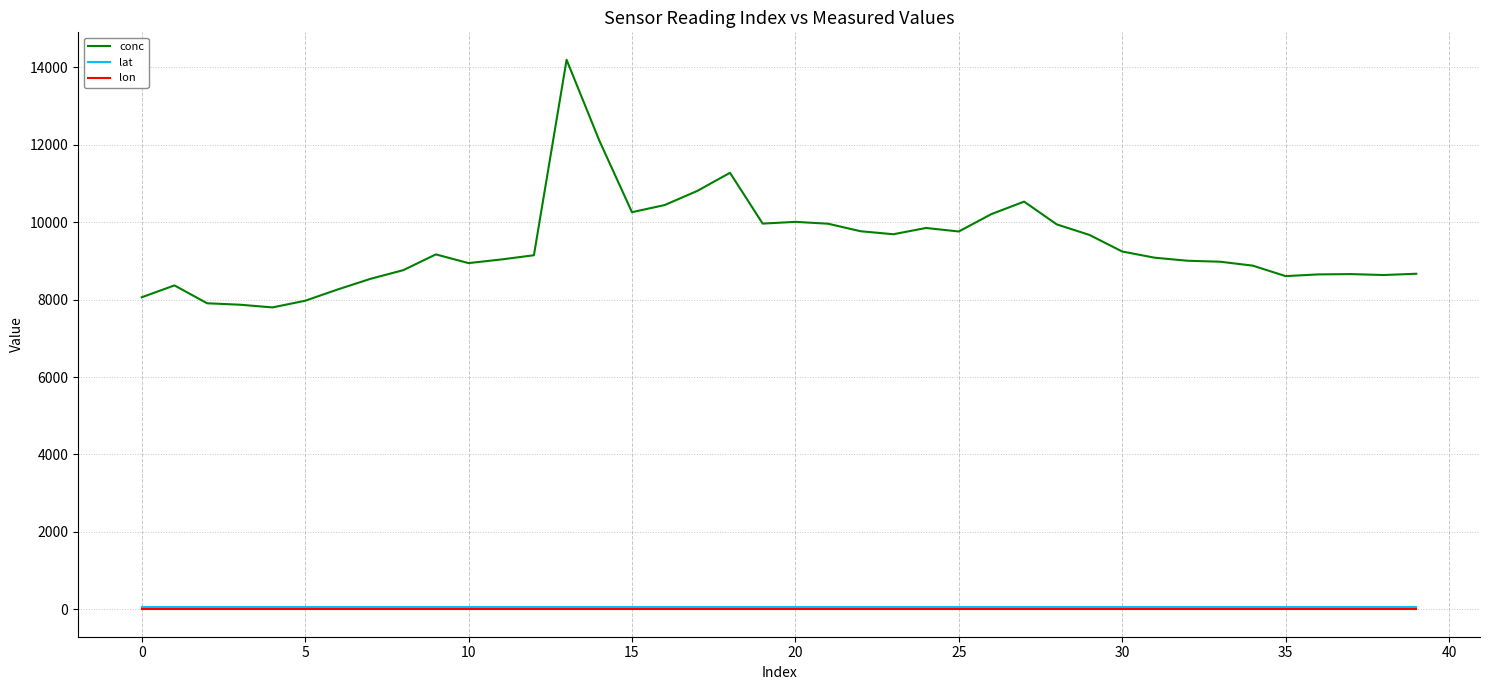

Which series has the largest range (max minus min)?

conc